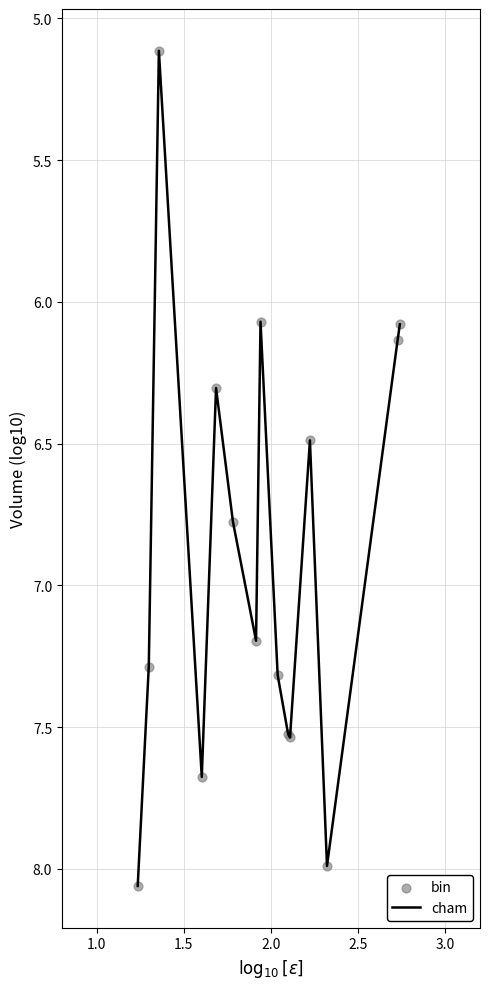

What is the smallest value displayed?

5.1